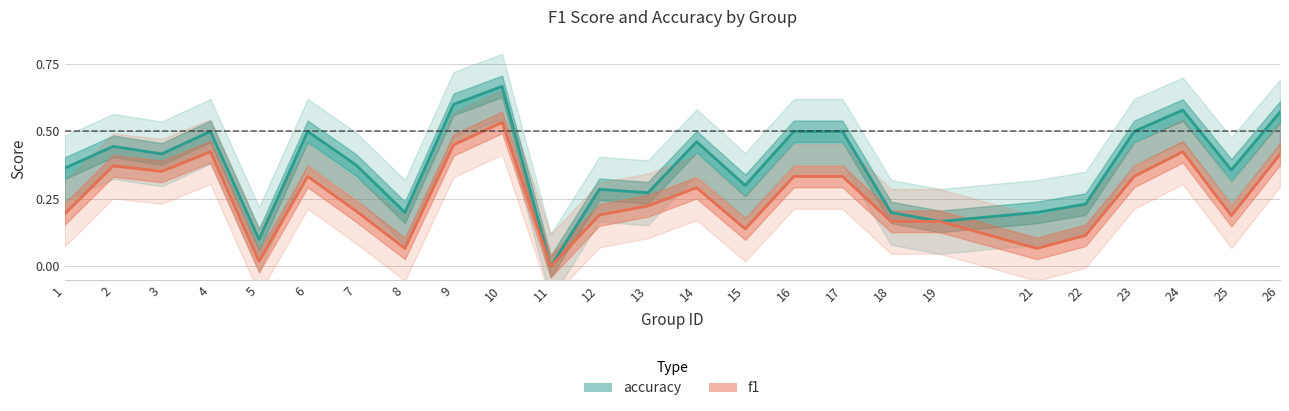

What are all the series names shown in the legend?

f1, accuracy